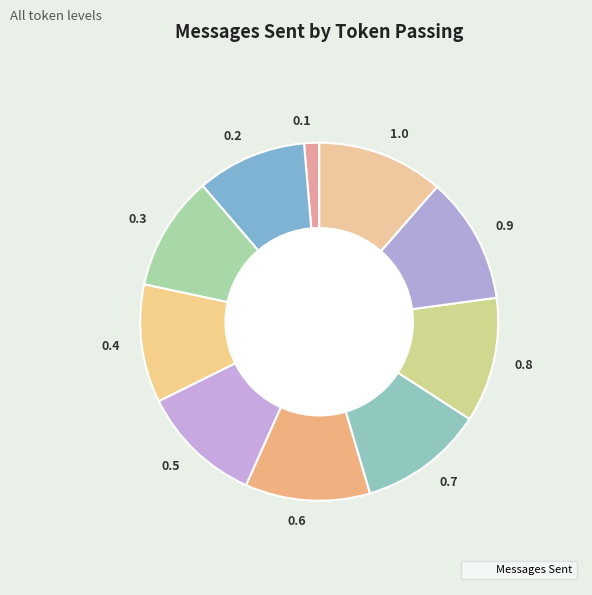

Combined, do 0.1 and 0.5 account for over 50%?

No